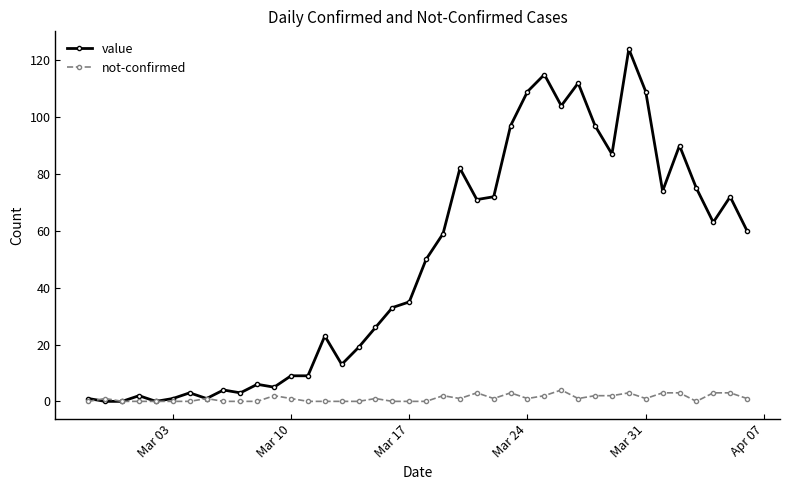

What is the greatest value displayed?

124